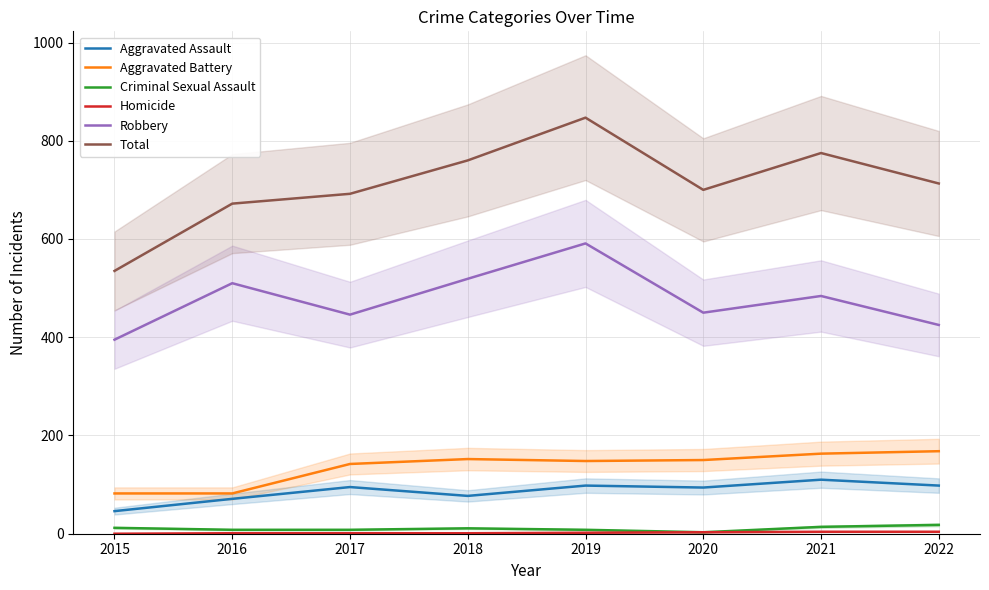

True or false: Criminal Sexual Assault has a value of 12 at 2016.

False